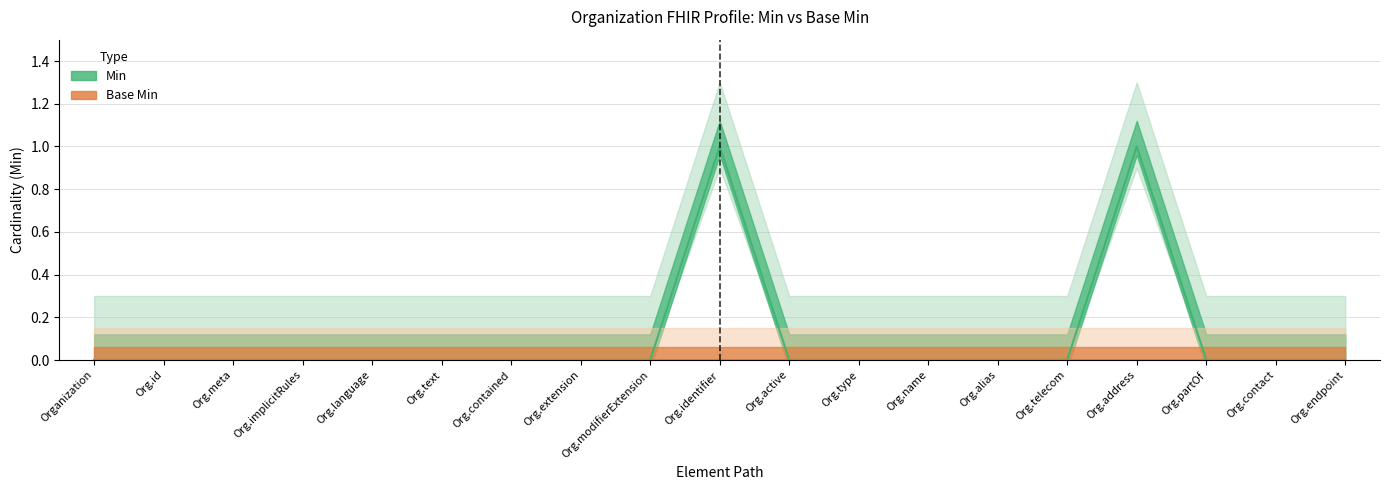

Reading right to left, extract all data points from this chart.

0	0	0	1	0	0	0	0	0	1	0	0	0	0	0	0	0	0	0